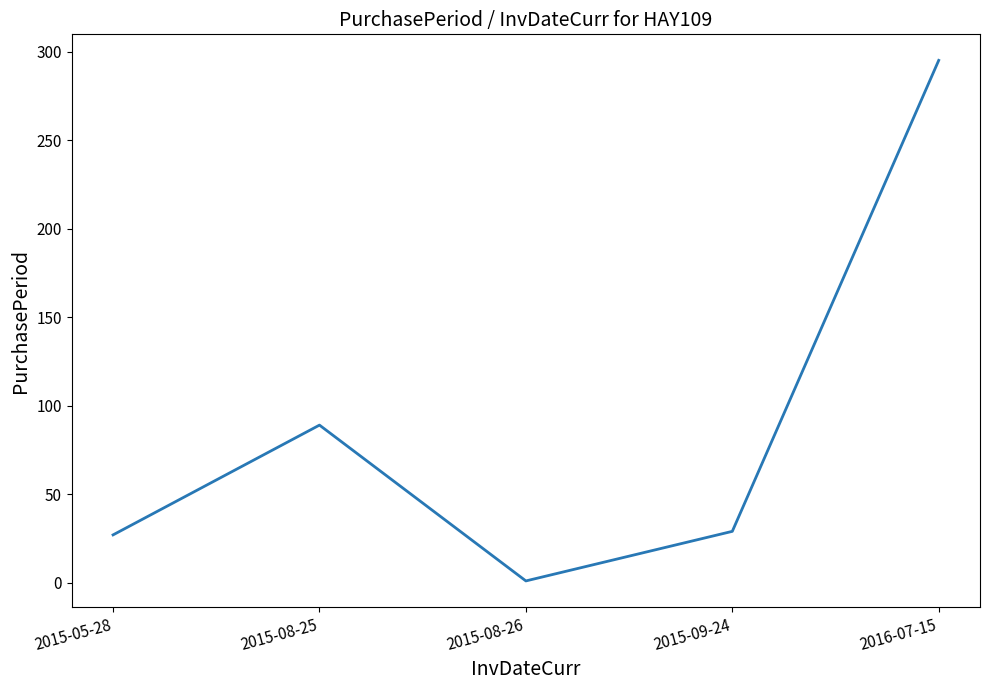

Between 2016-07-15 and 2015-08-25, which is larger?

2016-07-15